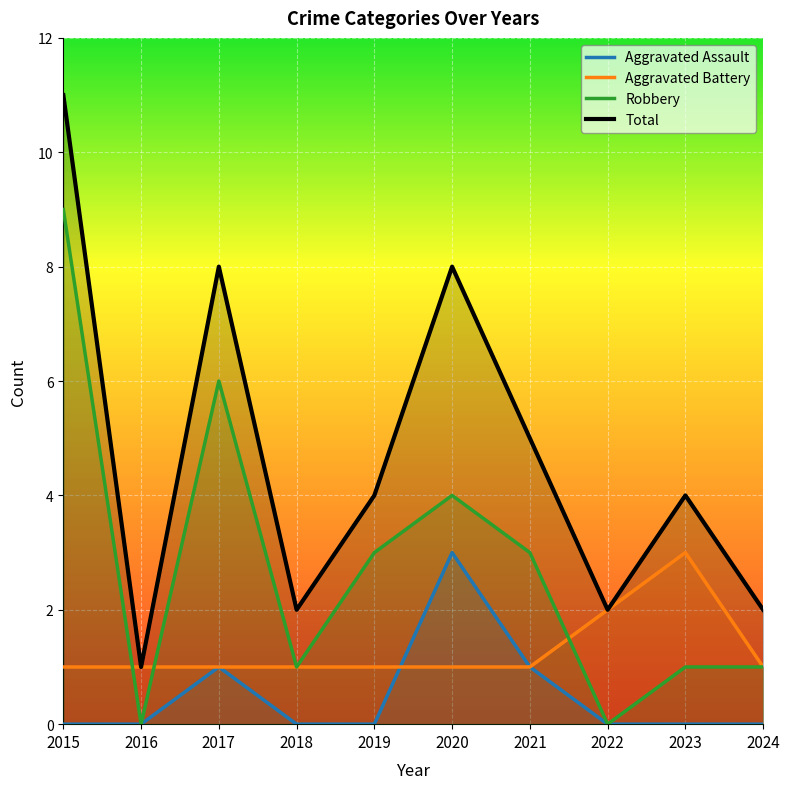

What are all the series names shown in the legend?

Aggravated Assault, Aggravated Battery, Robbery, Total